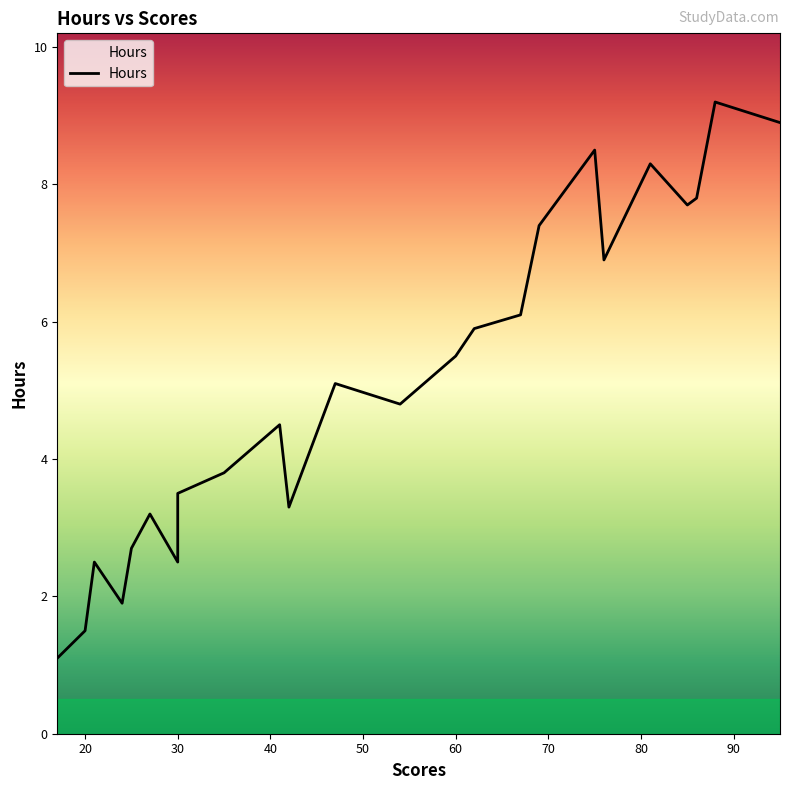

How many lines are shown in the chart?

1